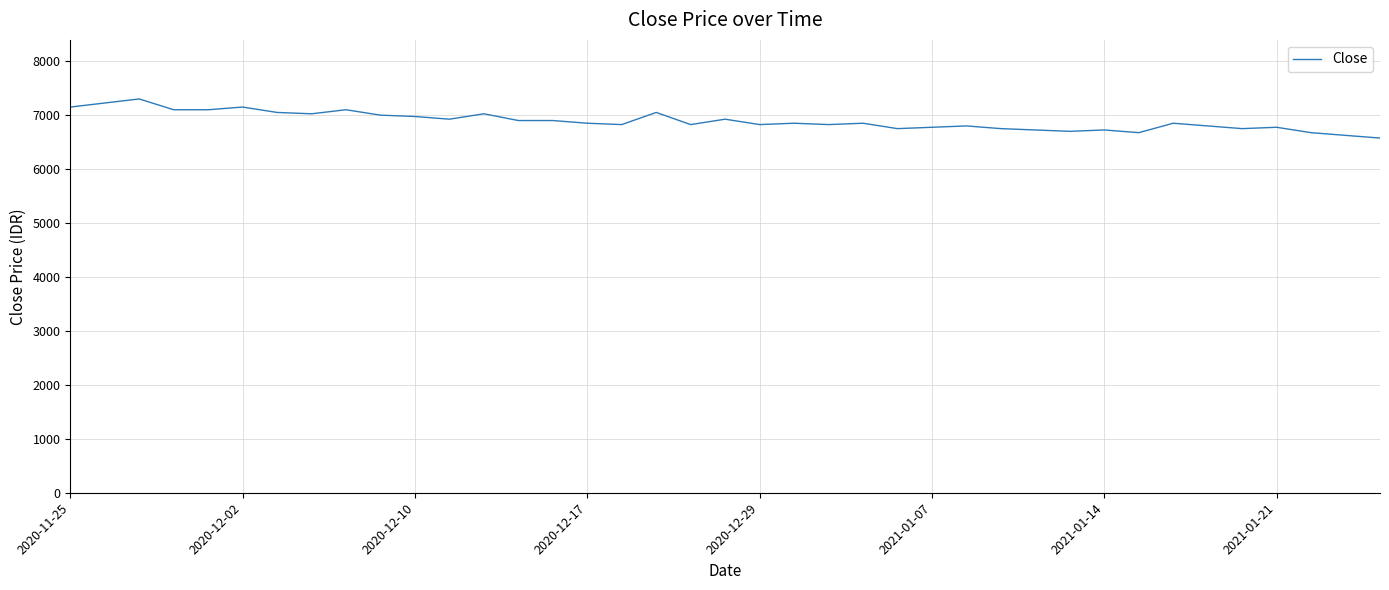

What is the smallest value displayed?

6575